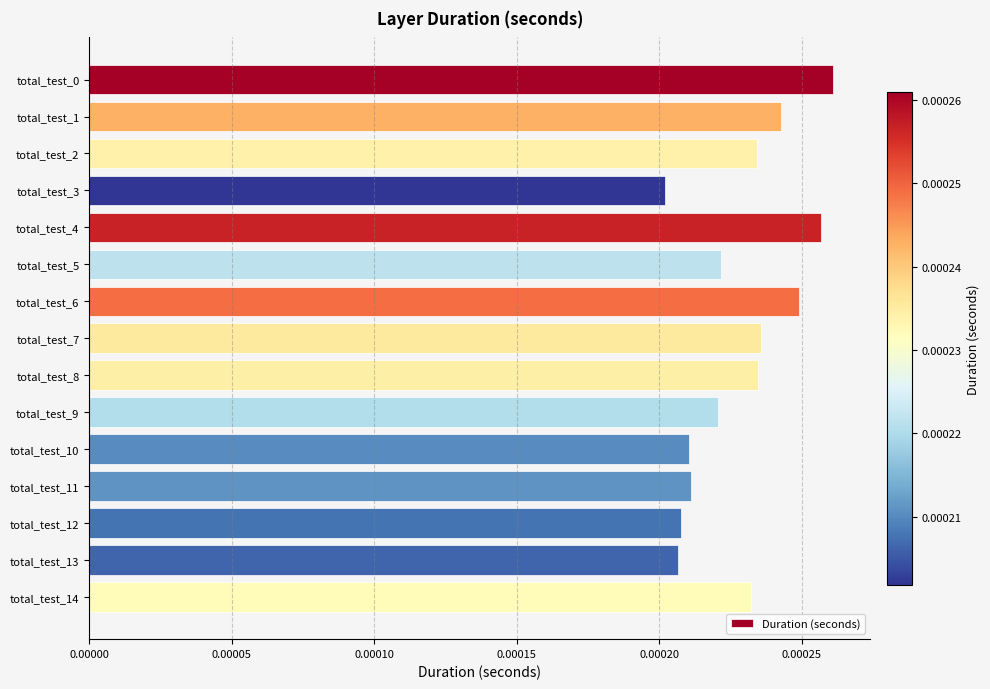

How many series are shown in this chart?

1